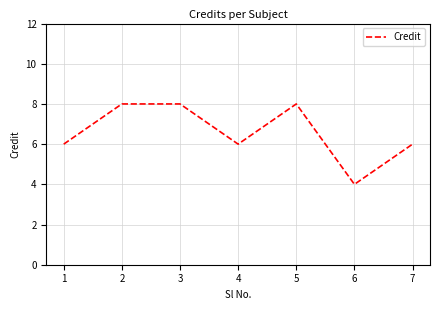

True or false: the data has more than 0 interior local peaks.

True